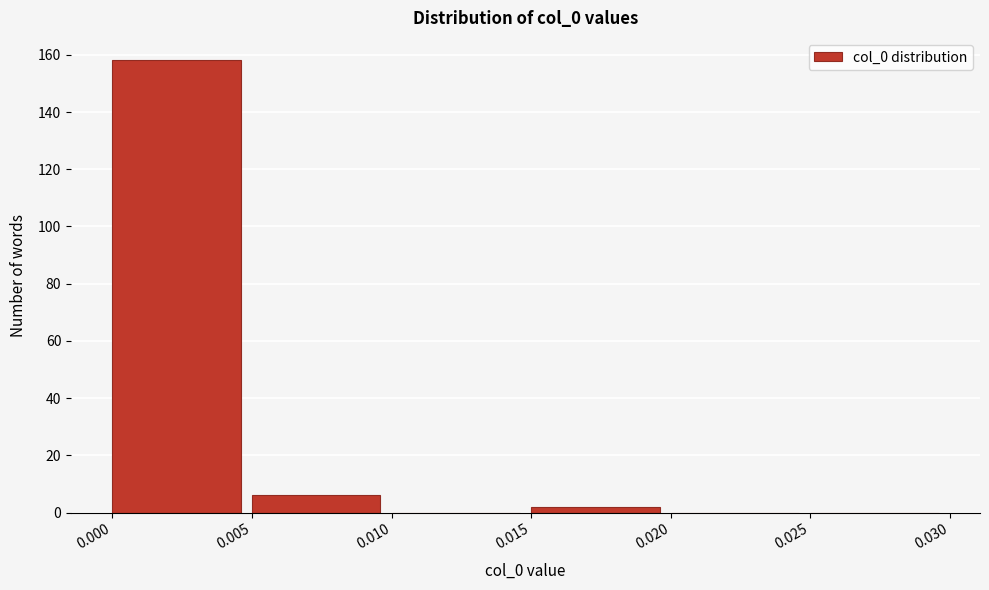

Over which range of the x-axis is the bar tallest?

0.000 to 0.005